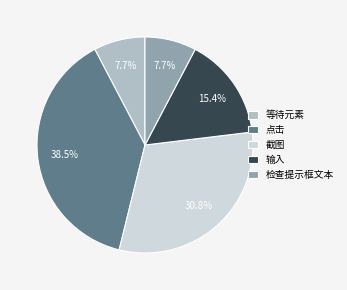

How many segments does this pie chart have?

5